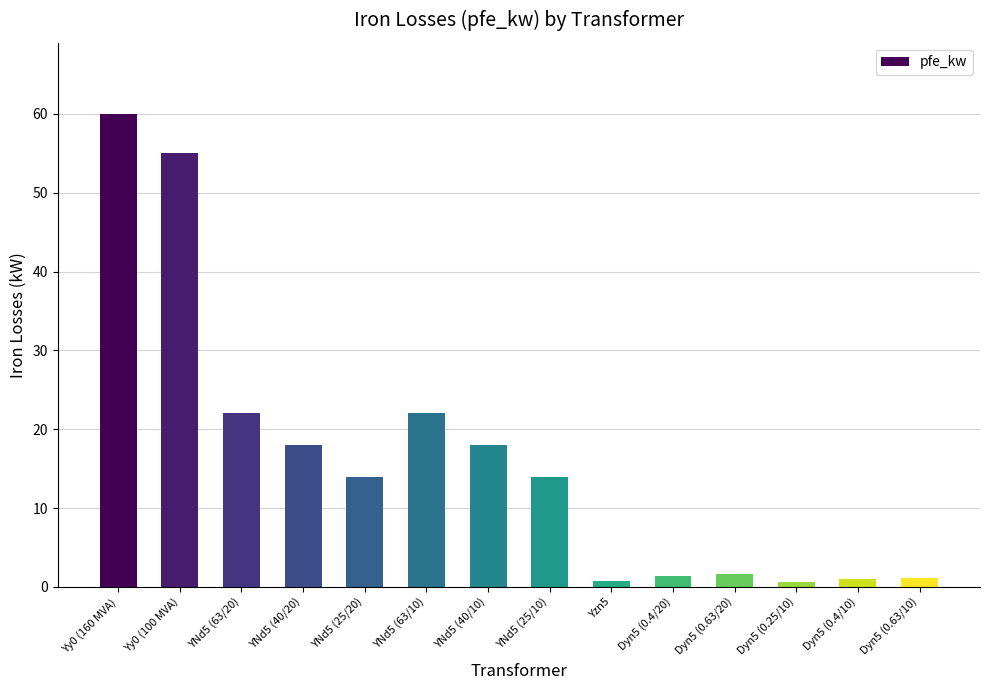

What is the change in value from YNd5 (63/10) to Dyn5 (0.25/10)?

-21.4